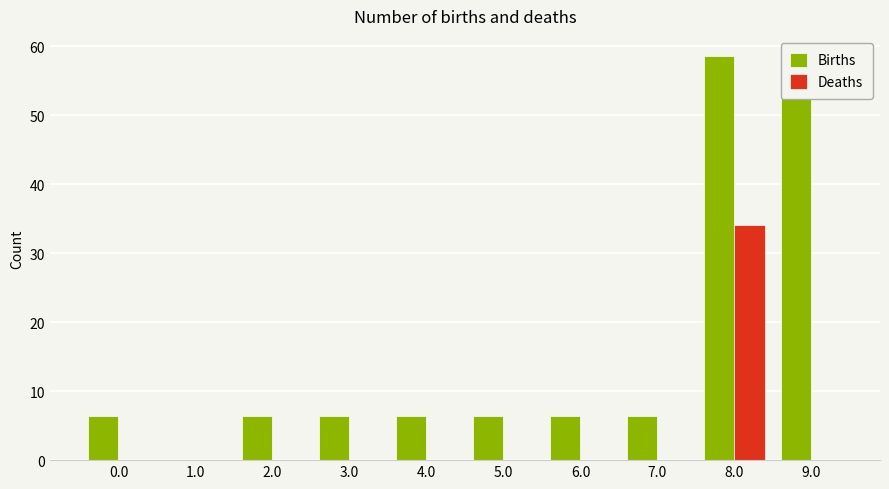

Are the bars grouped side by side (vs. stacked)?

Yes